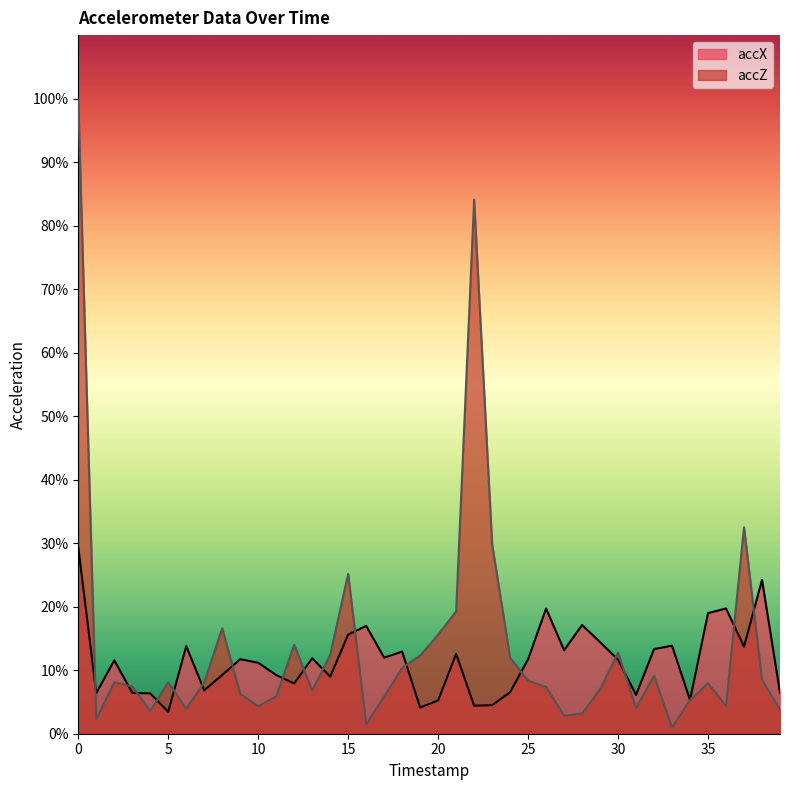

Which has a higher value, 16 or 7?

16